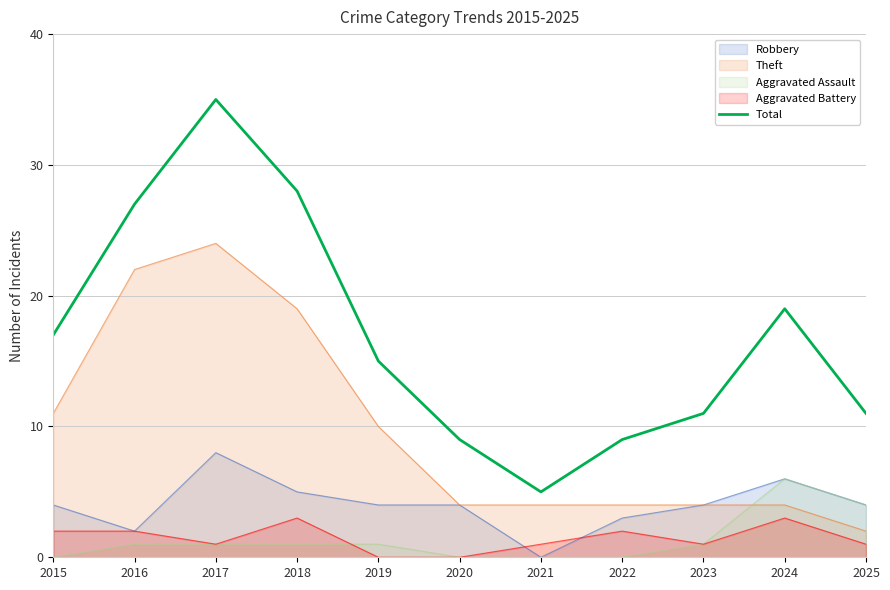

Which has a higher value, 2023 or 2025?

2023